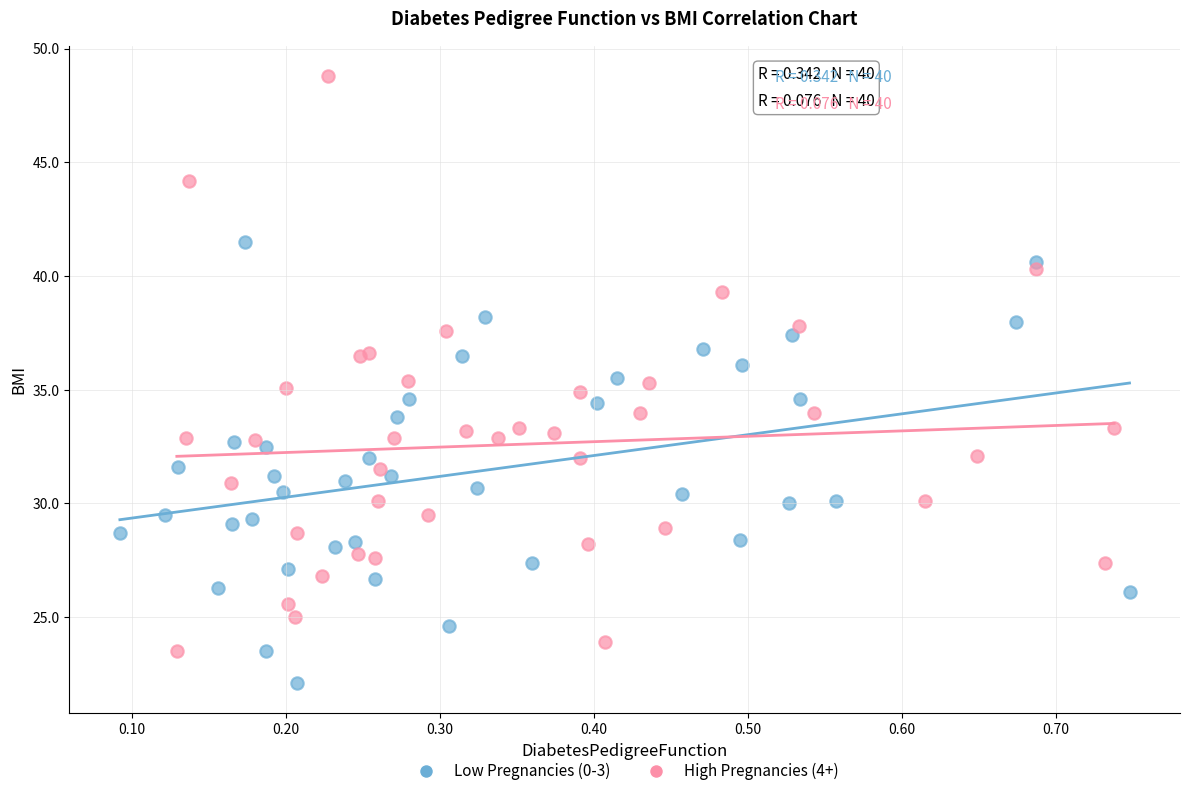

Which series has the widest spread of Y values?

High Pregnancies (4+)